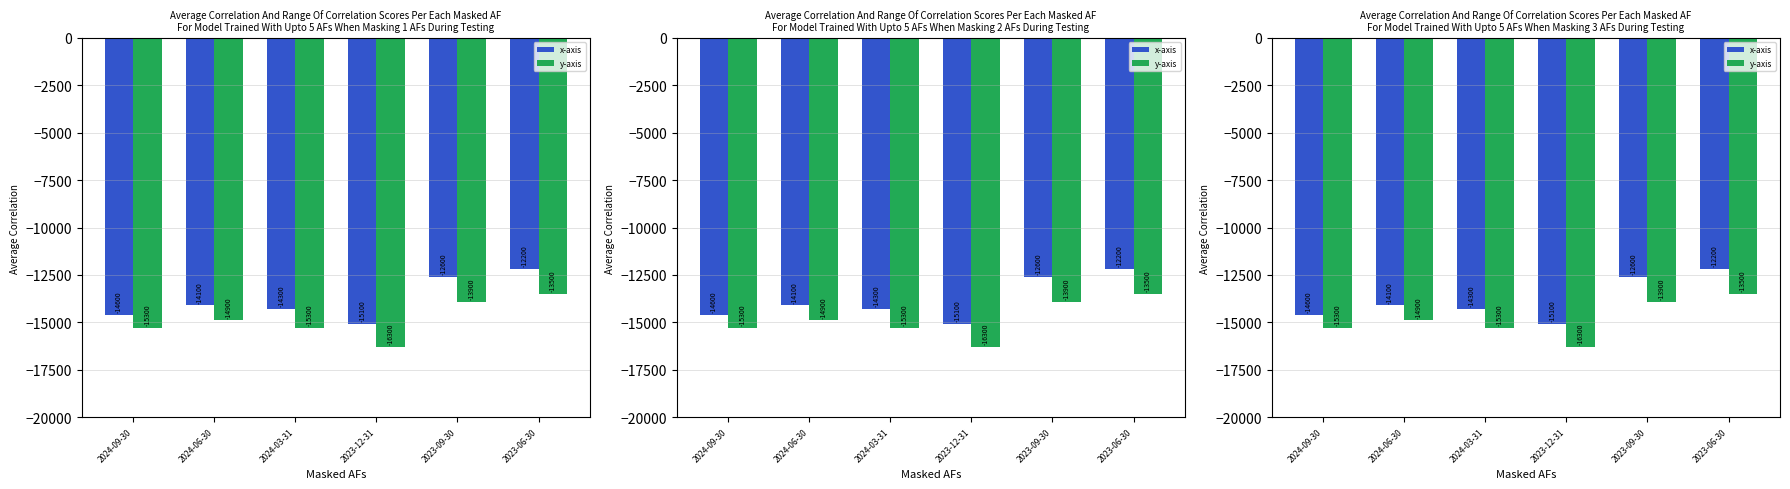

The y-axis series shows -13900 at 2023-09-30. True or false?

True